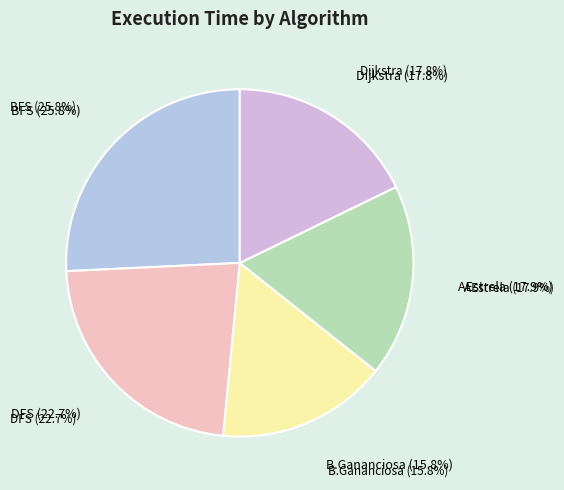

To the nearest percent, what portion does AEstrela represent?

18%